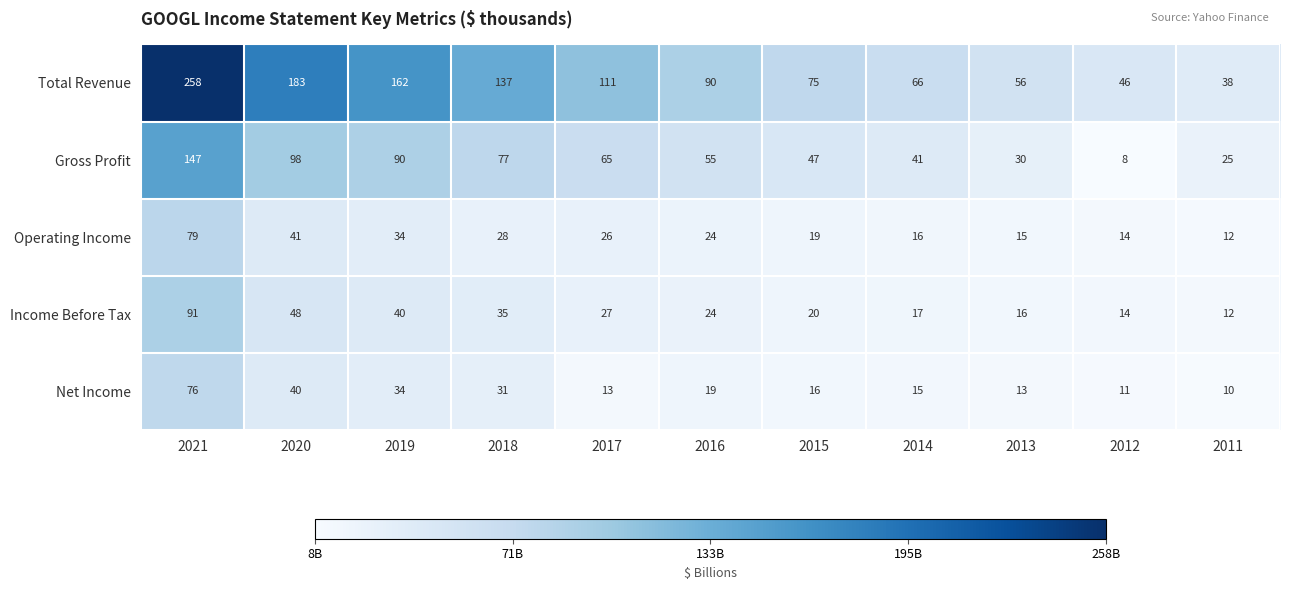

What is the difference between the Total Revenue values at 2012 and 2019?

116